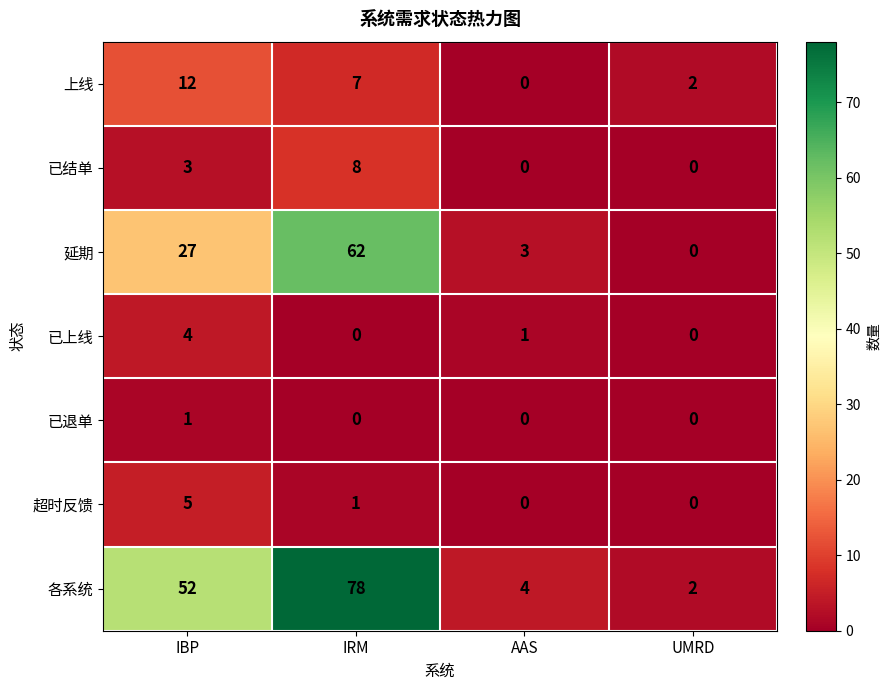

Reading left to right, transcribe all the data shown in this chart.

上线: IBP=12	IRM=7	AAS=0	UMRD=2
已结单: IBP=3	IRM=8	AAS=0	UMRD=0
延期: IBP=27	IRM=62	AAS=3	UMRD=0
已上线: IBP=4	IRM=0	AAS=1	UMRD=0
已退单: IBP=1	IRM=0	AAS=0	UMRD=0
超时反馈: IBP=5	IRM=1	AAS=0	UMRD=0
各系统: IBP=52	IRM=78	AAS=4	UMRD=2